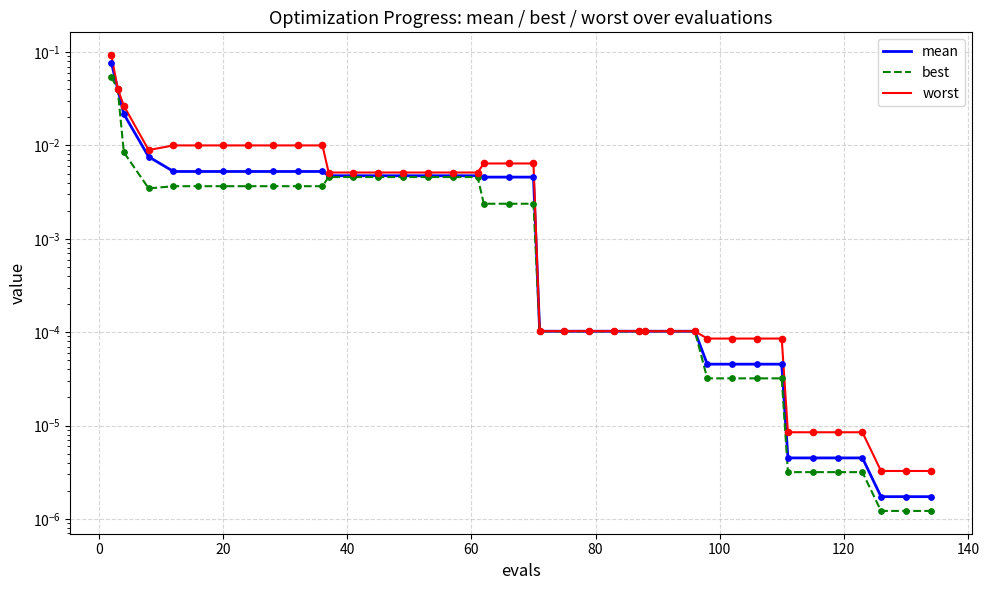

Which series reaches the maximum Y coordinate?

worst